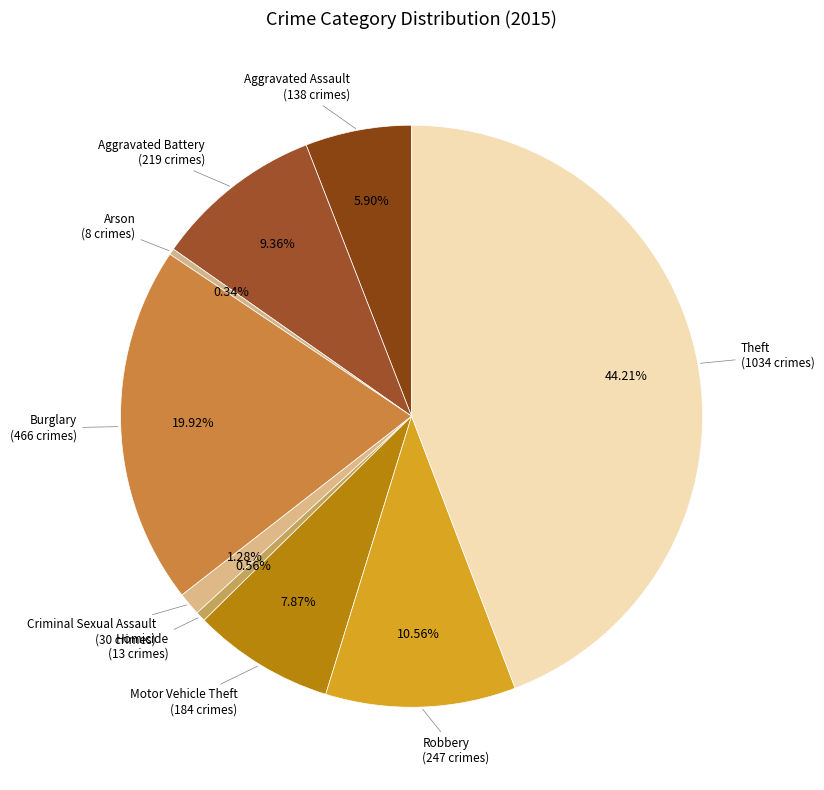

To the nearest percent, what is the difference between the largest and smallest slice percentages?

44%